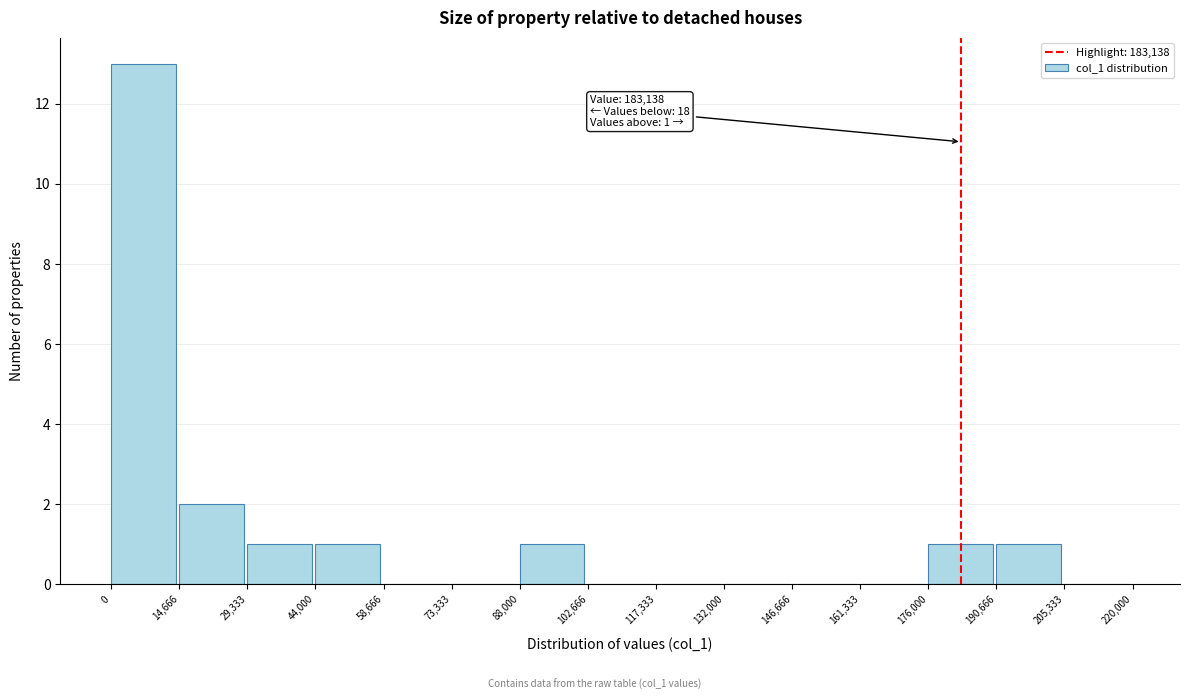

Over which range of the x-axis is the bar tallest?

0 to 14,666